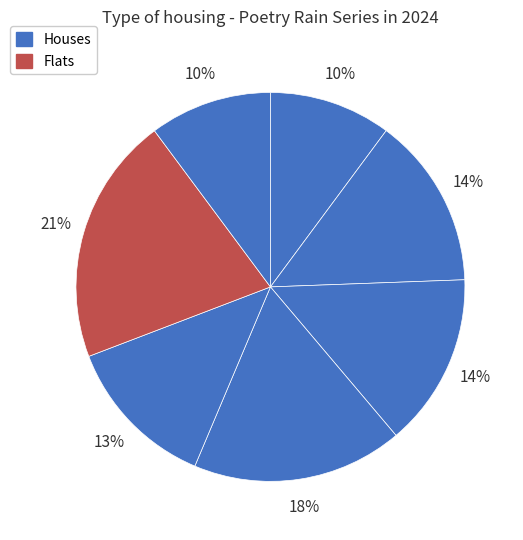

Count the number of slices in the pie.

7